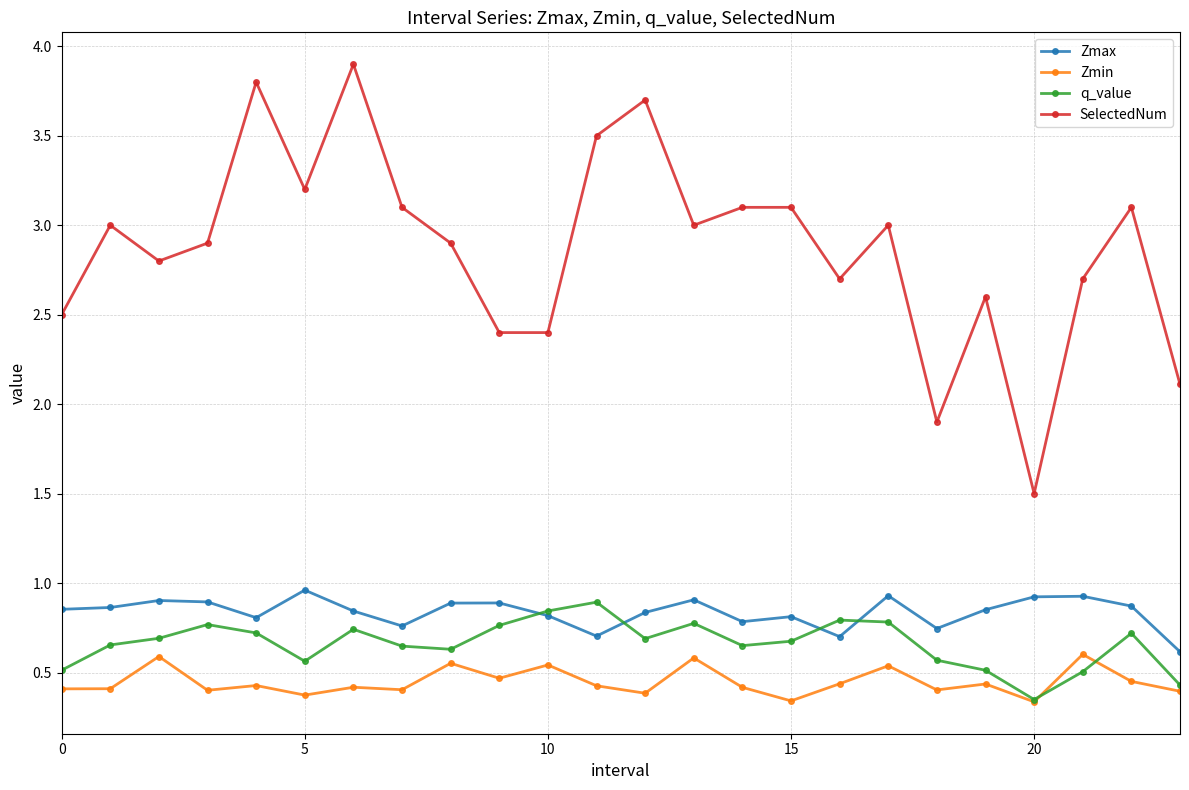

True or false: q_value has more than 2 points higher than both neighbors.

True